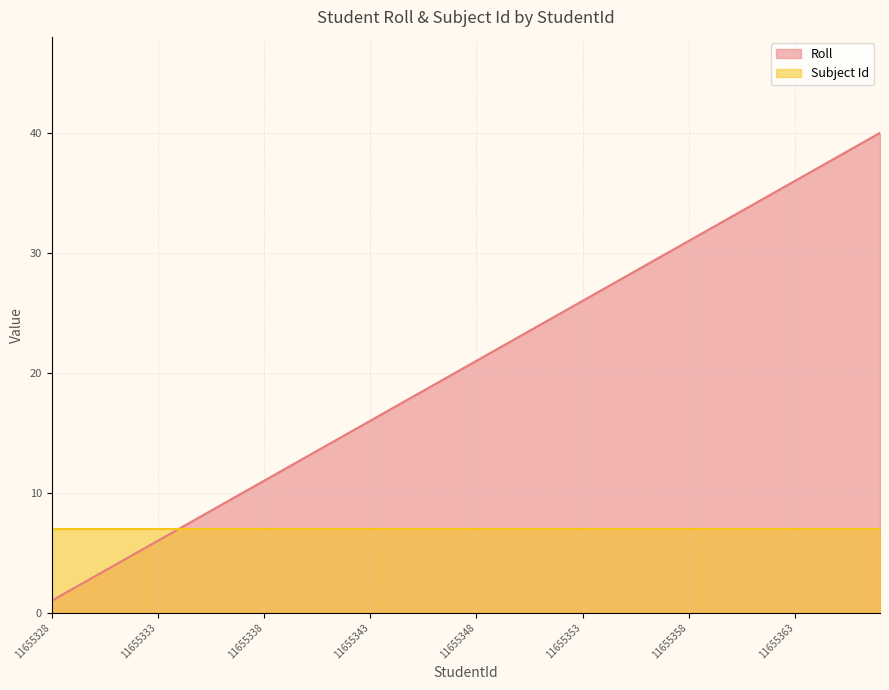

What is the ratio of the value at 11655355 to the value at 11655362?

0.8